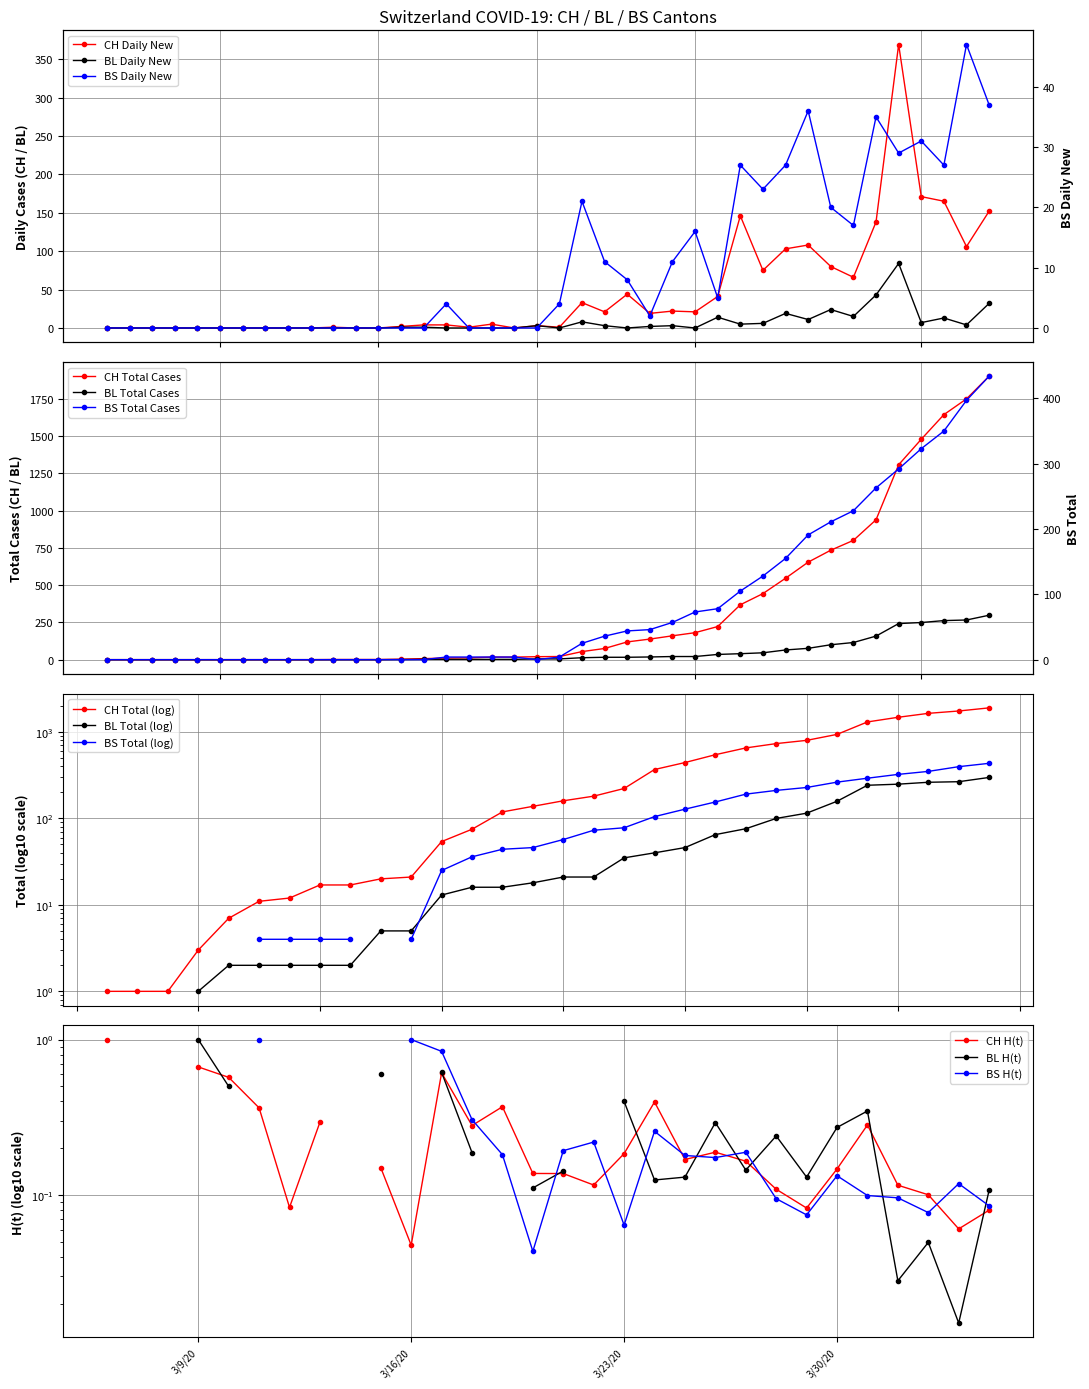

Which series has the largest total across all categories?

CH